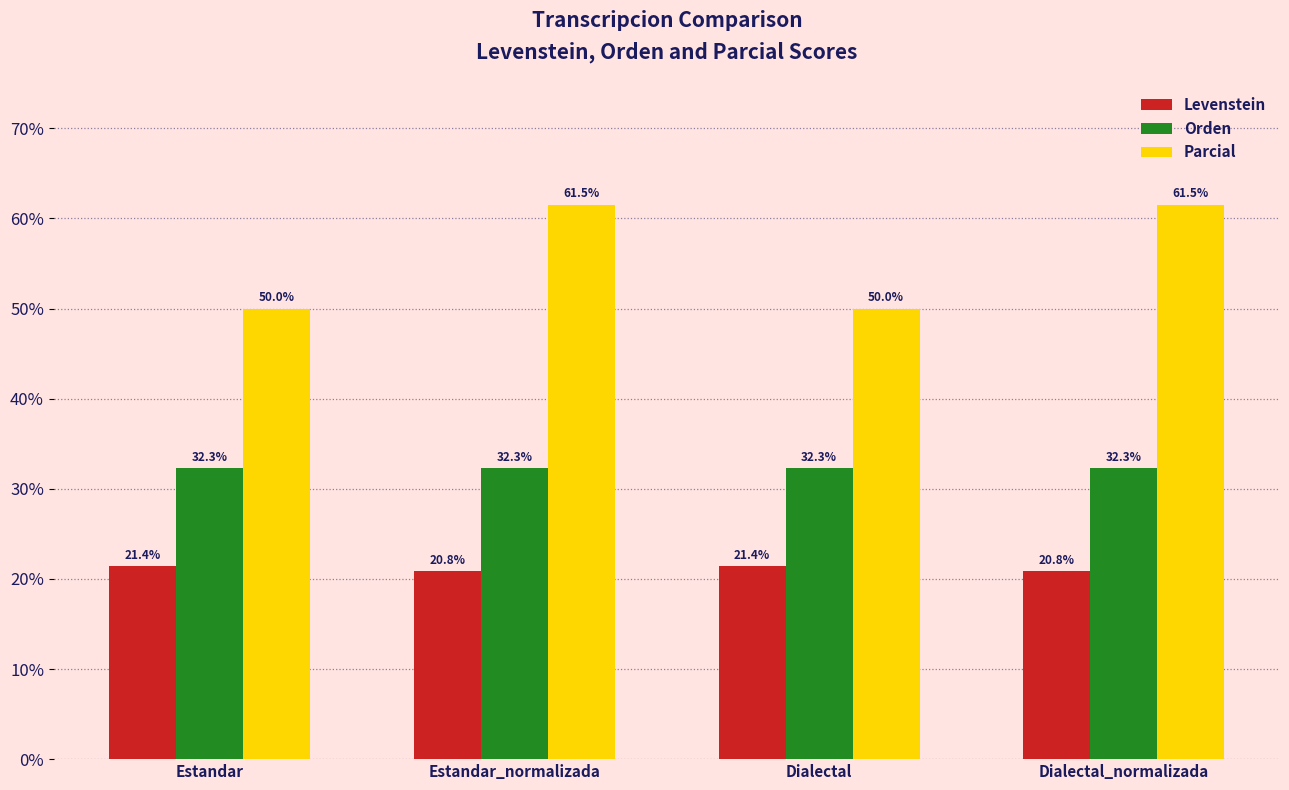

Reading left to right, transcribe all the data shown in this chart.

Levenstein: Estandar=21.4	Estandar_normalizada=20.8	Dialectal=21.4	Dialectal_normalizada=20.8
Orden: Estandar=32.3	Estandar_normalizada=32.3	Dialectal=32.3	Dialectal_normalizada=32.3
Parcial: Estandar=50.0	Estandar_normalizada=61.5	Dialectal=50.0	Dialectal_normalizada=61.5